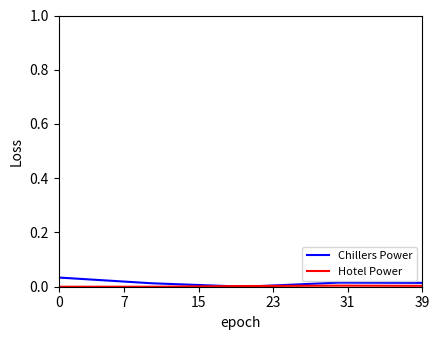

Which series has the largest range (max minus min)?

Chillers Power